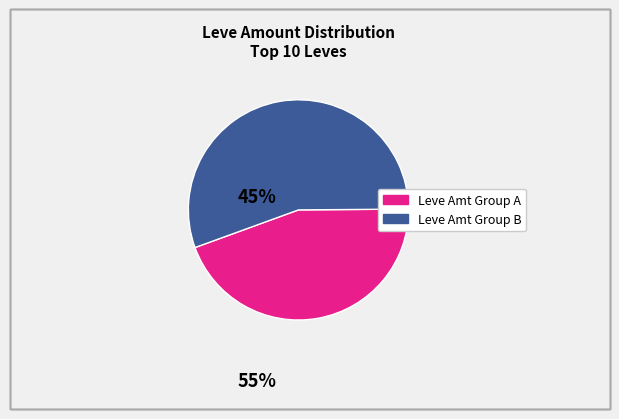

Does any single category account for the majority?

Yes